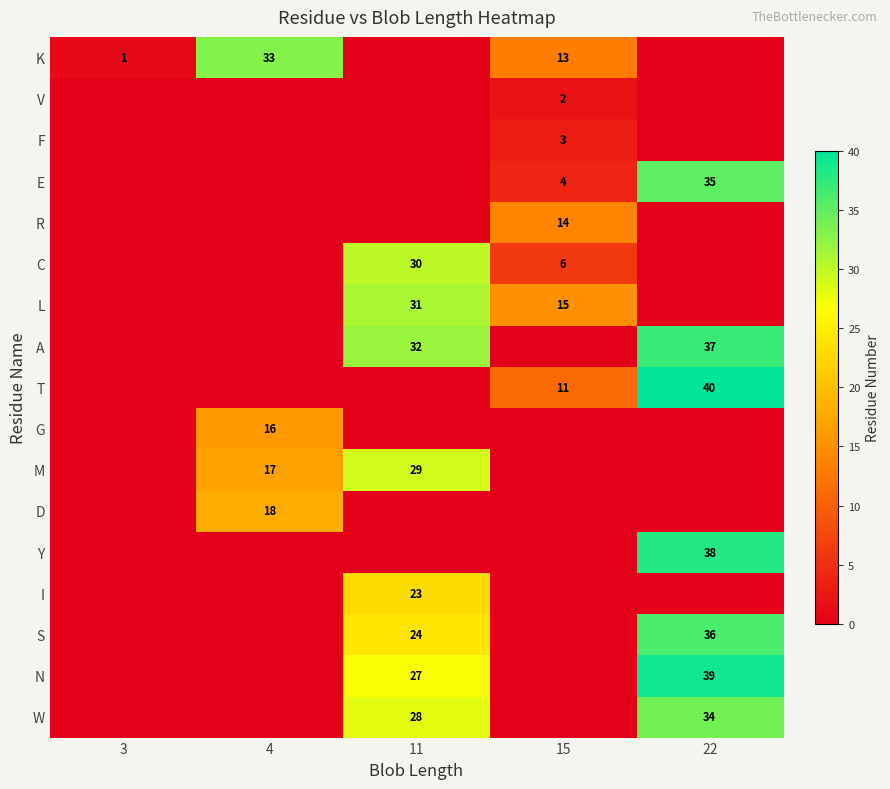

The F series shows 3 at 15. True or false?

True